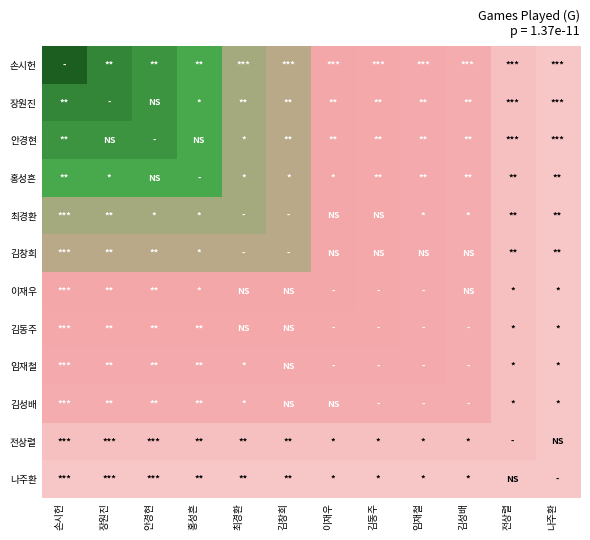

Reading left to right, transcribe all the data shown in this chart.

손시헌: 손시헌=126	장원진=106	안경현=101	홍성흔=94	최경환=83	김창희=81	이재우=75	김동주=74	임재철=73	김성배=72	전상렬=61	나주환=58
장원진: 손시헌=106	장원진=106	안경현=101	홍성흔=94	최경환=83	김창희=81	이재우=75	김동주=74	임재철=73	김성배=72	전상렬=61	나주환=58
안경현: 손시헌=101	장원진=101	안경현=101	홍성흔=94	최경환=83	김창희=81	이재우=75	김동주=74	임재철=73	김성배=72	전상렬=61	나주환=58
홍성흔: 손시헌=94	장원진=94	안경현=94	홍성흔=94	최경환=83	김창희=81	이재우=75	김동주=74	임재철=73	김성배=72	전상렬=61	나주환=58
최경환: 손시헌=83	장원진=83	안경현=83	홍성흔=83	최경환=83	김창희=81	이재우=75	김동주=74	임재철=73	김성배=72	전상렬=61	나주환=58
김창희: 손시헌=81	장원진=81	안경현=81	홍성흔=81	최경환=81	김창희=81	이재우=75	김동주=74	임재철=73	김성배=72	전상렬=61	나주환=58
이재우: 손시헌=75	장원진=75	안경현=75	홍성흔=75	최경환=75	김창희=75	이재우=75	김동주=74	임재철=73	김성배=72	전상렬=61	나주환=58
김동주: 손시헌=74	장원진=74	안경현=74	홍성흔=74	최경환=74	김창희=74	이재우=74	김동주=74	임재철=73	김성배=72	전상렬=61	나주환=58
임재철: 손시헌=73	장원진=73	안경현=73	홍성흔=73	최경환=73	김창희=73	이재우=73	김동주=73	임재철=73	김성배=72	전상렬=61	나주환=58
김성배: 손시헌=72	장원진=72	안경현=72	홍성흔=72	최경환=72	김창희=72	이재우=72	김동주=72	임재철=72	김성배=72	전상렬=61	나주환=58
전상렬: 손시헌=61	장원진=61	안경현=61	홍성흔=61	최경환=61	김창희=61	이재우=61	김동주=61	임재철=61	김성배=61	전상렬=61	나주환=58
나주환: 손시헌=58	장원진=58	안경현=58	홍성흔=58	최경환=58	김창희=58	이재우=58	김동주=58	임재철=58	김성배=58	전상렬=58	나주환=58